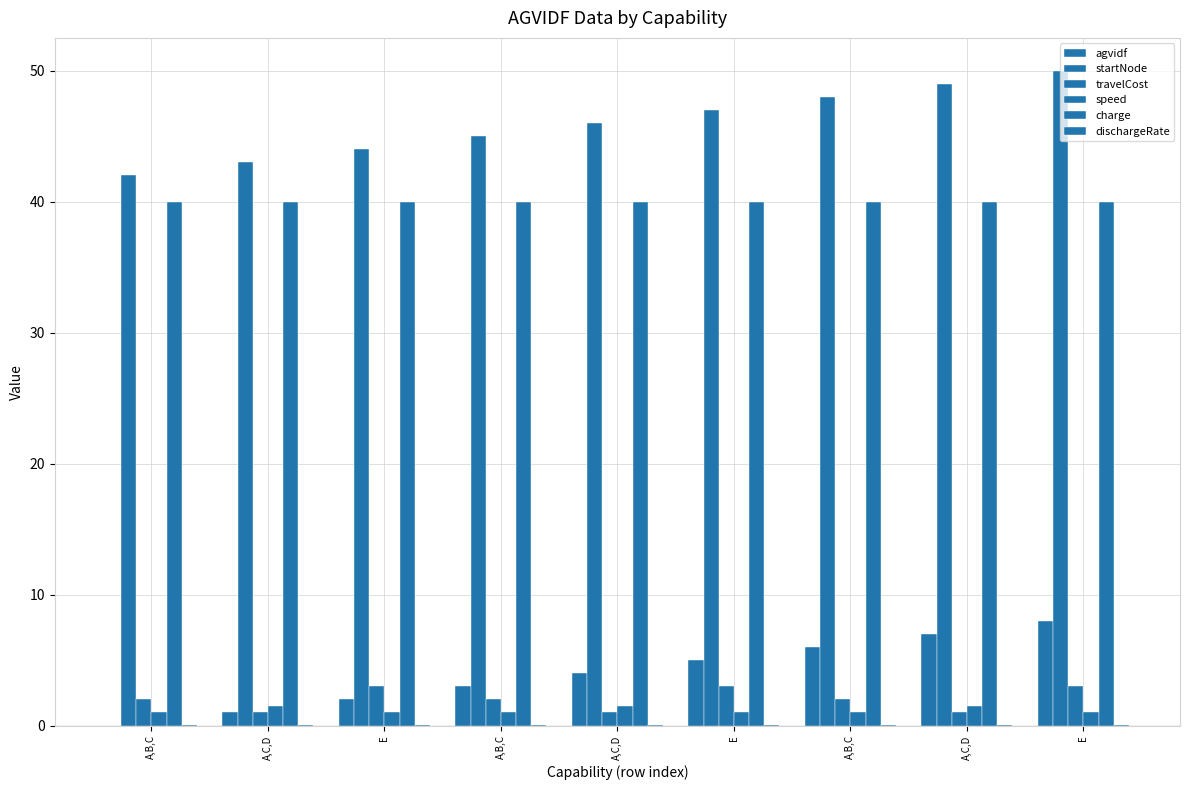

How many categories are shown in the chart?

9